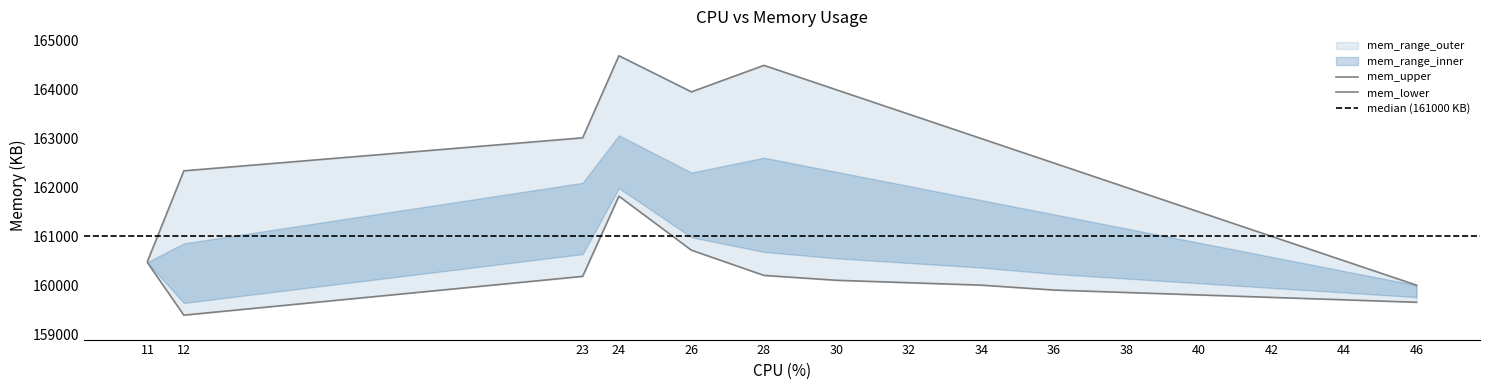

What is the total value across all series at 11?

320950